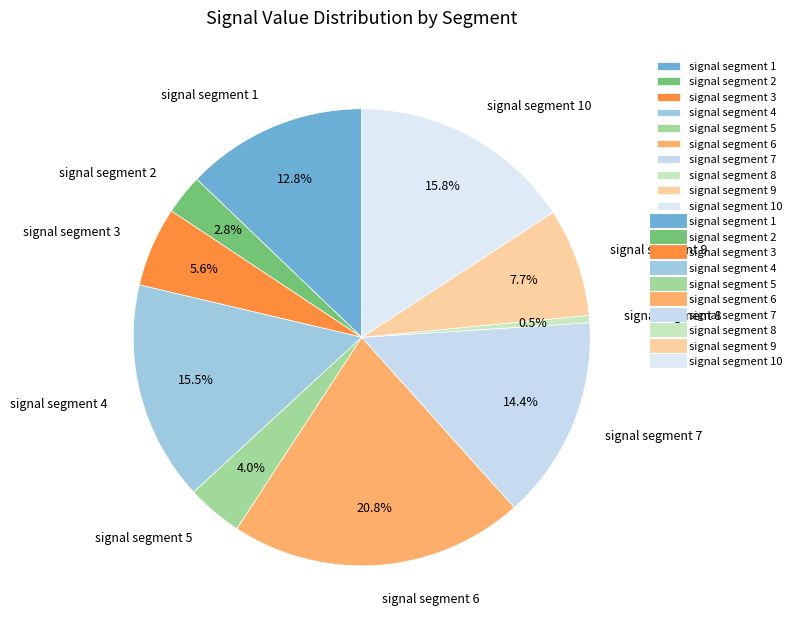

How many slices are in this pie chart?

10